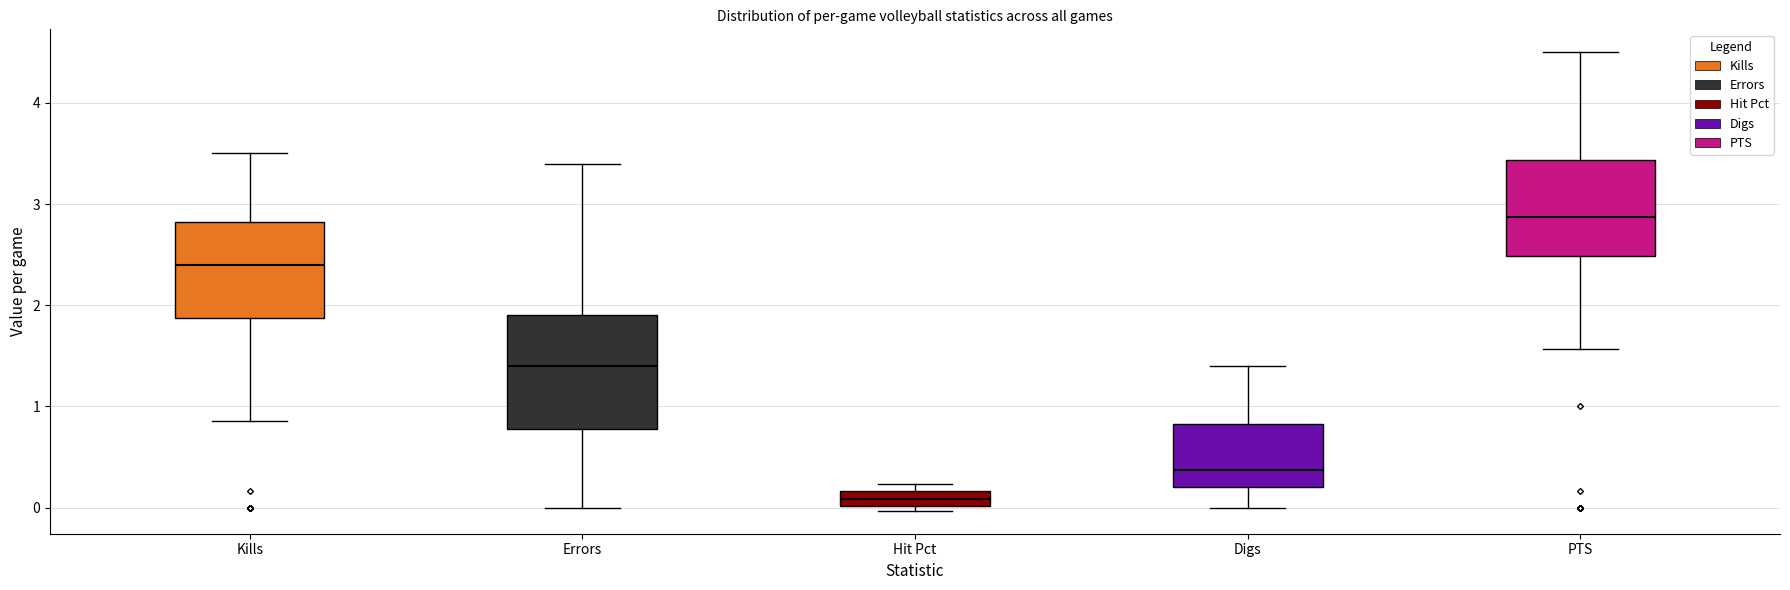

Where does the lower whisker of the box for Errors end on the y-axis? The values are not printed on the chart, so give them approximately, as read against the axis.

0.0